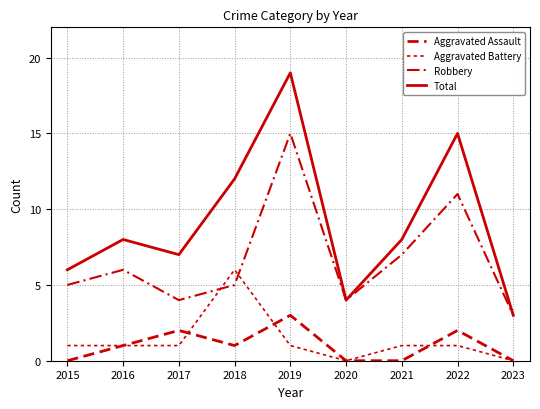

Between 2015 and 2020, which series saw the biggest shift?

Total